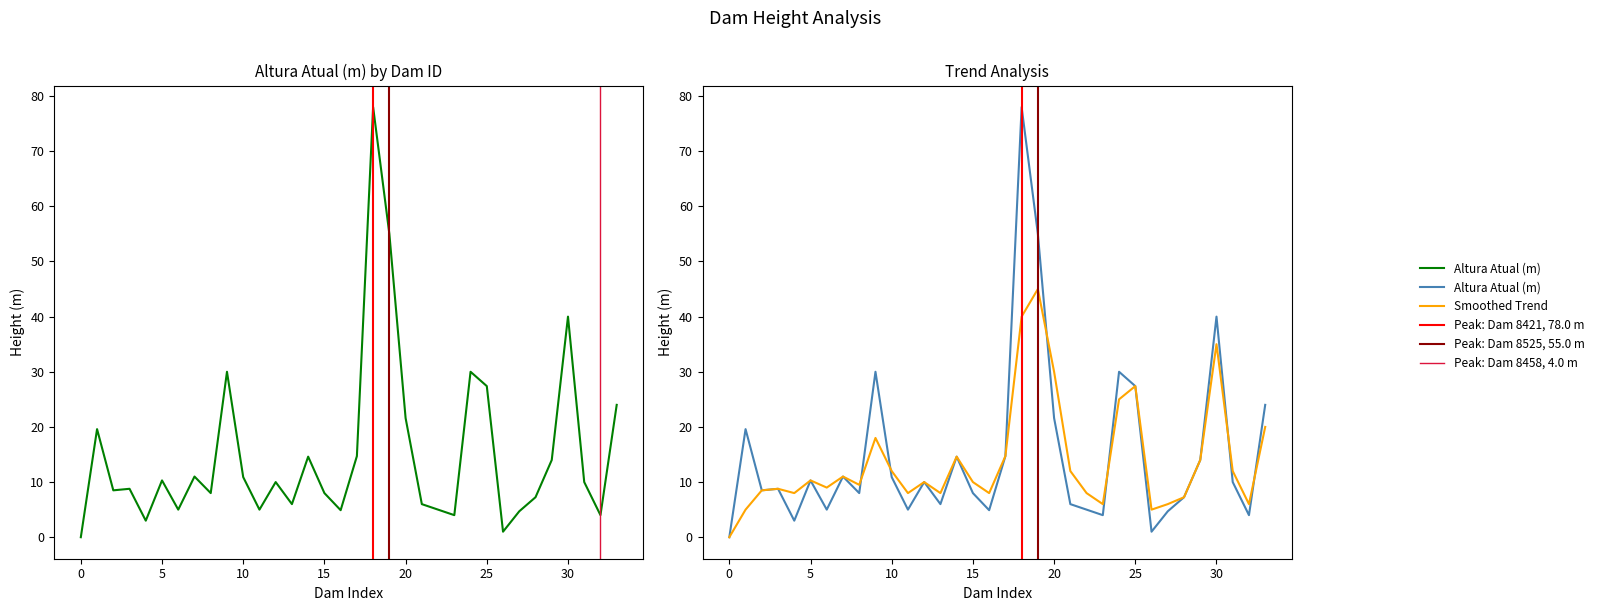

Which series has the widest spread of values?

Altura Atual (m)